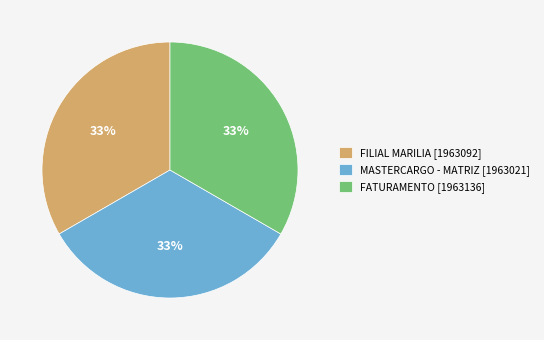

To the nearest percent, what percentage of the pie is MASTERCARGO - MATRIZ [1963021]?

33%